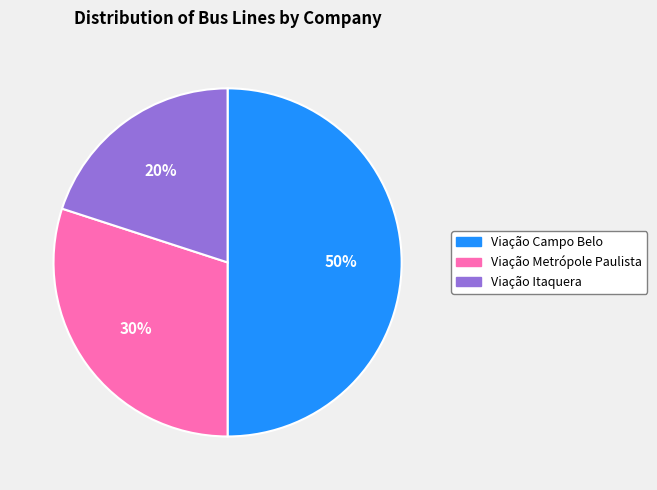

Count the number of slices in the pie.

3